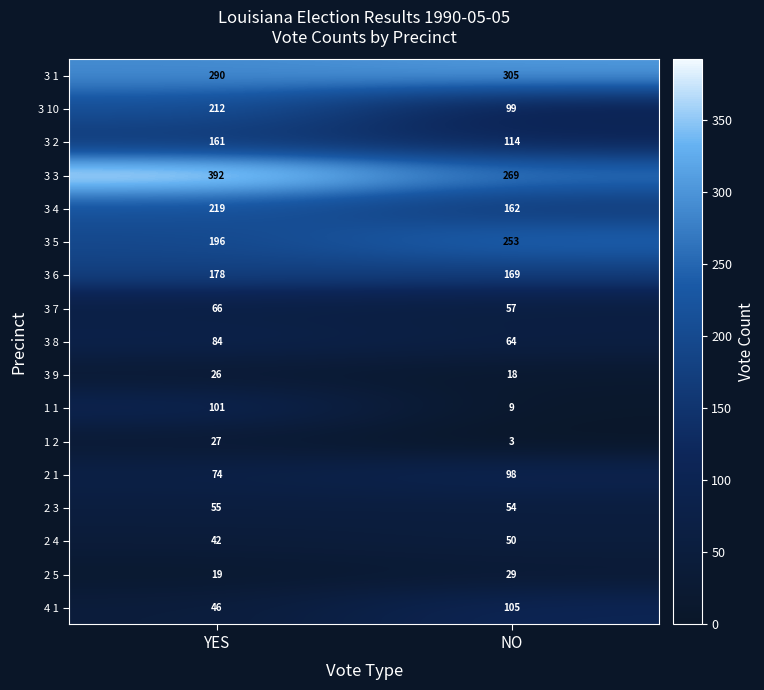

What is the spread (max minus min) of values at NO?

302